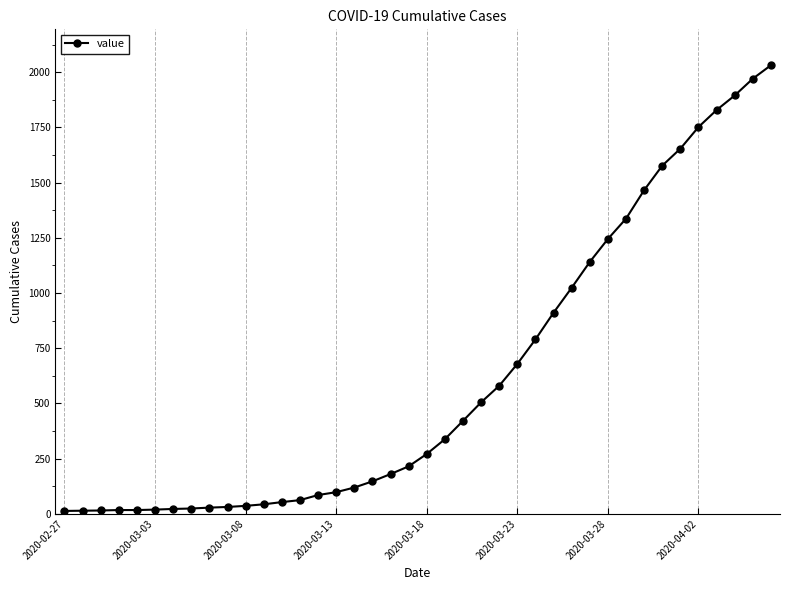

What is the minimum value shown in the chart?

13